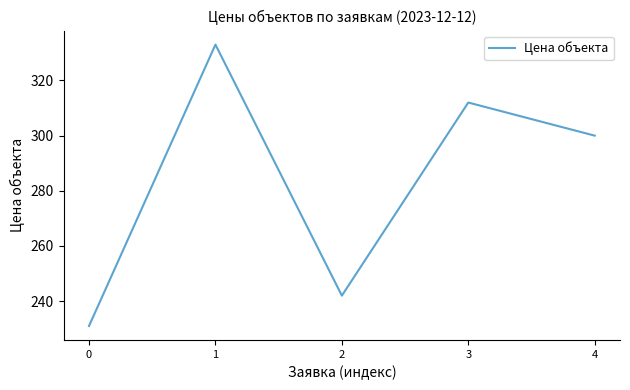

How many series are shown in this chart?

1